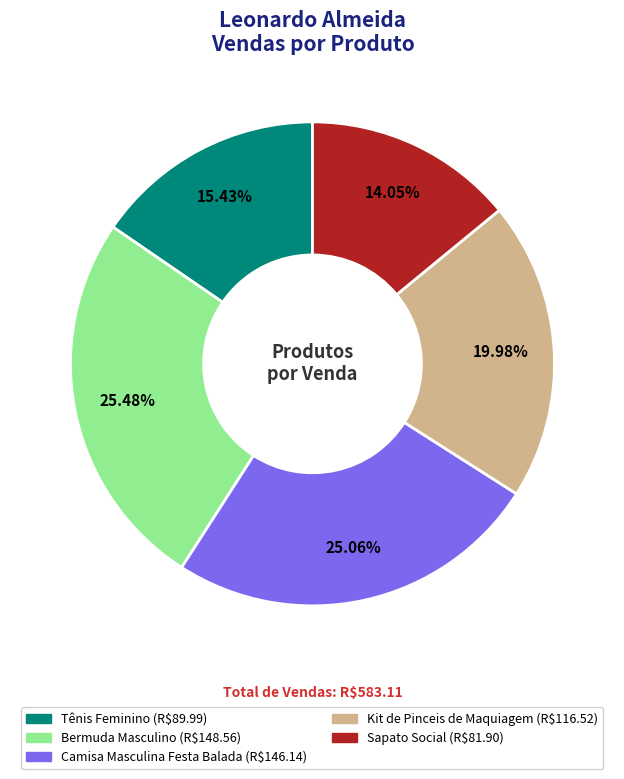

What percentage is the Kit de Pinceis de Maquiagem slice, to the nearest percent?

20%